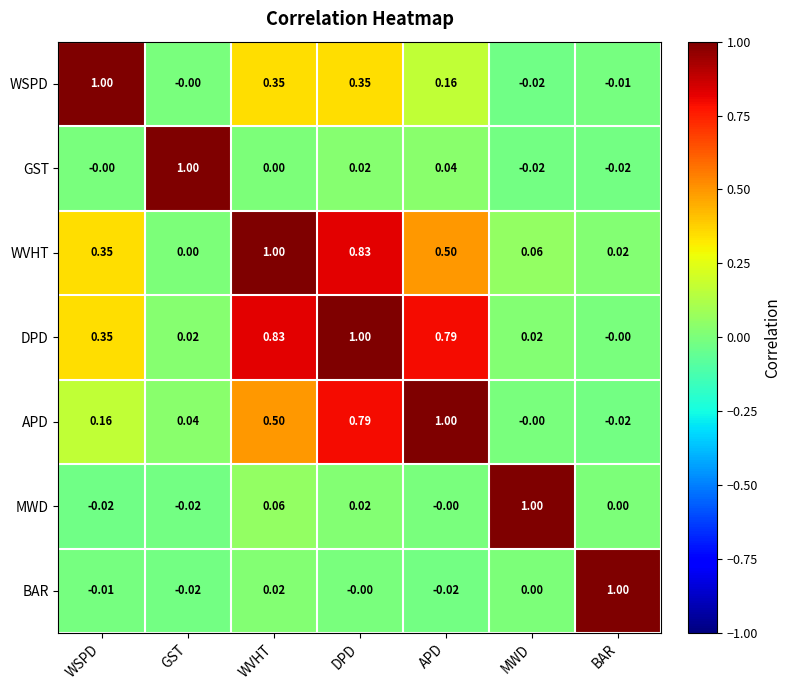

At which label does WSPD reach its peak?

WSPD